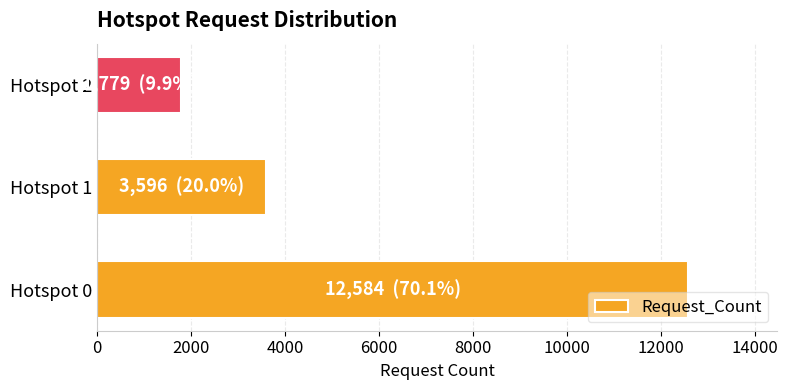

List the labels in order of value, smallest first.

Hotspot 2, Hotspot 1, Hotspot 0